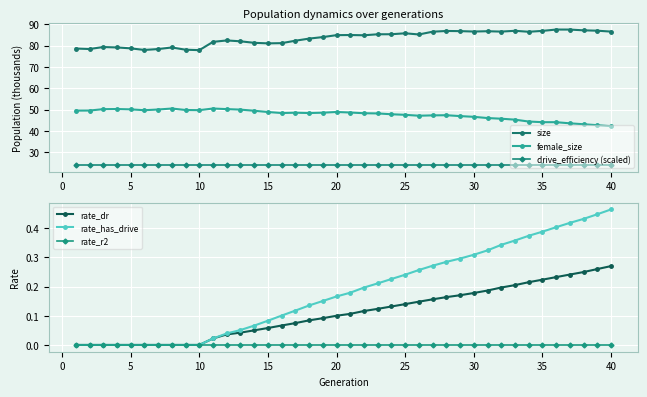

What are all the series names shown in the legend?

size, female_size, drive_efficiency (scaled), rate_dr, rate_has_drive, rate_r2